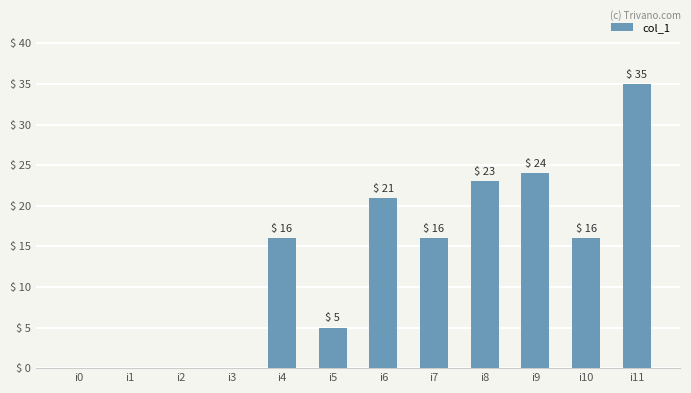

The chart shows a value of 0 at i1. True or false?

True